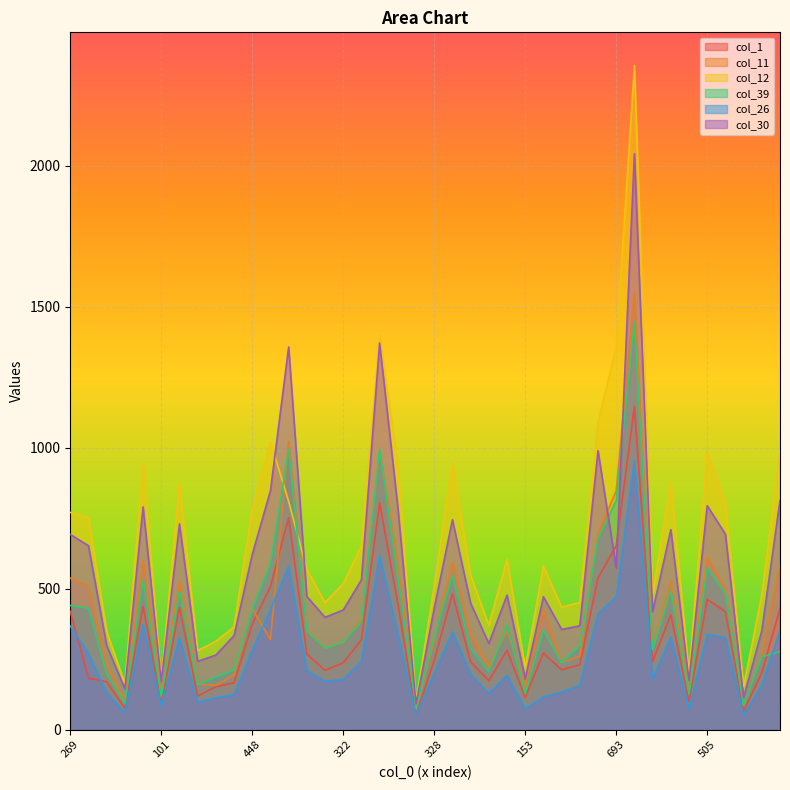

What is the total value across all series at 328?

2033